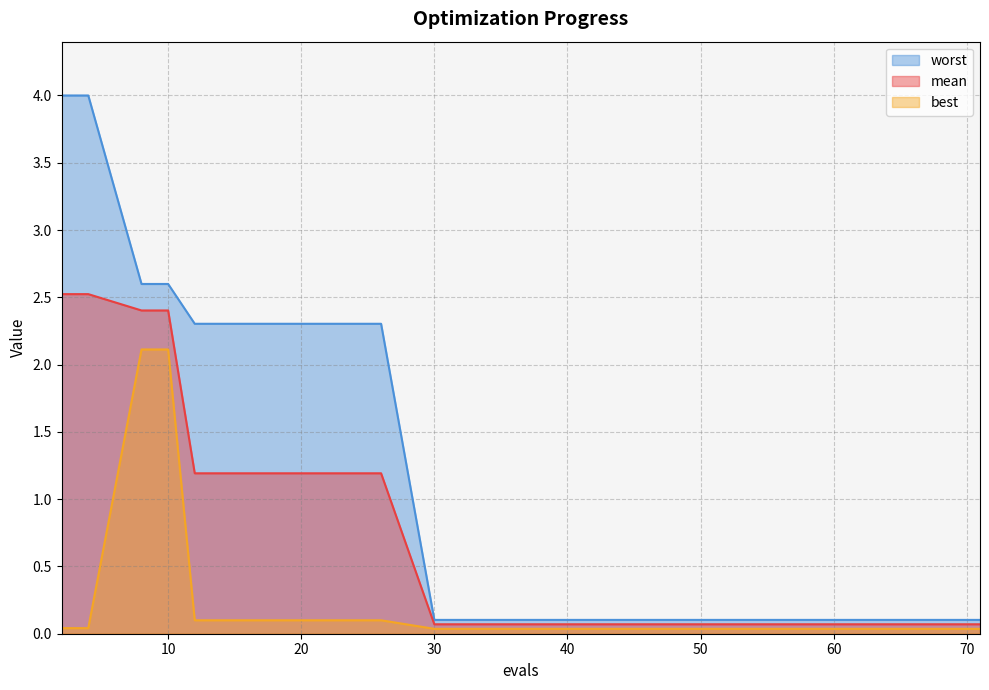

At which category is the sum across all series the highest?

8